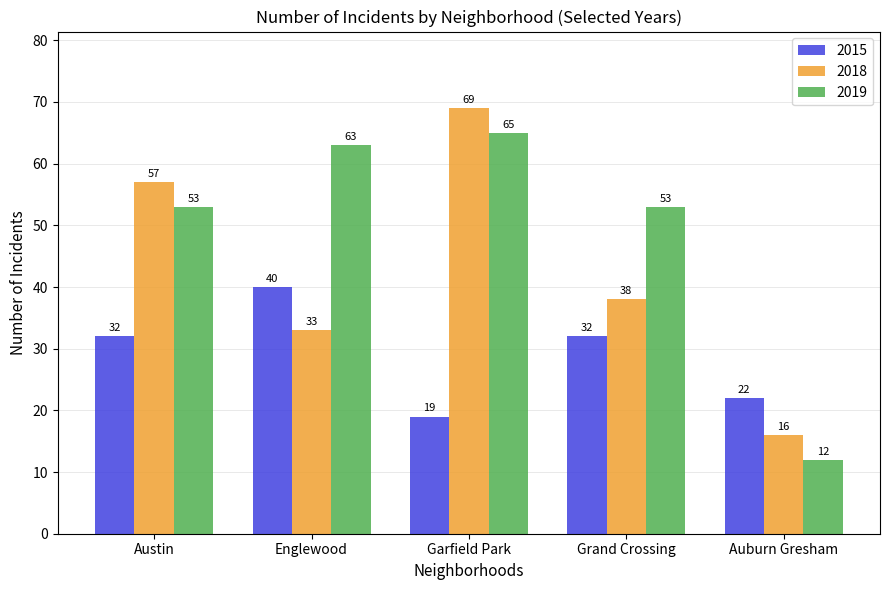

Which series changed the most between Englewood and Auburn Gresham?

2019